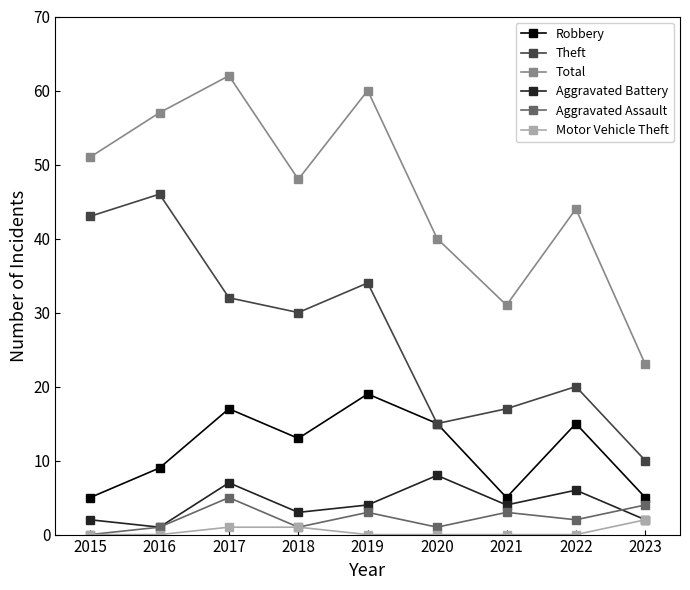

What is the spread (max minus min) of values at 2018?

47